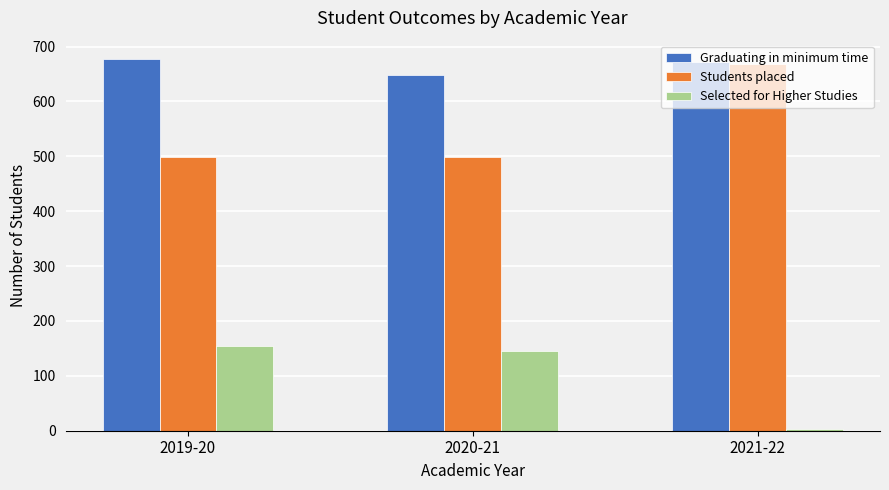

Which series has the largest total across all categories?

Graduating in minimum time